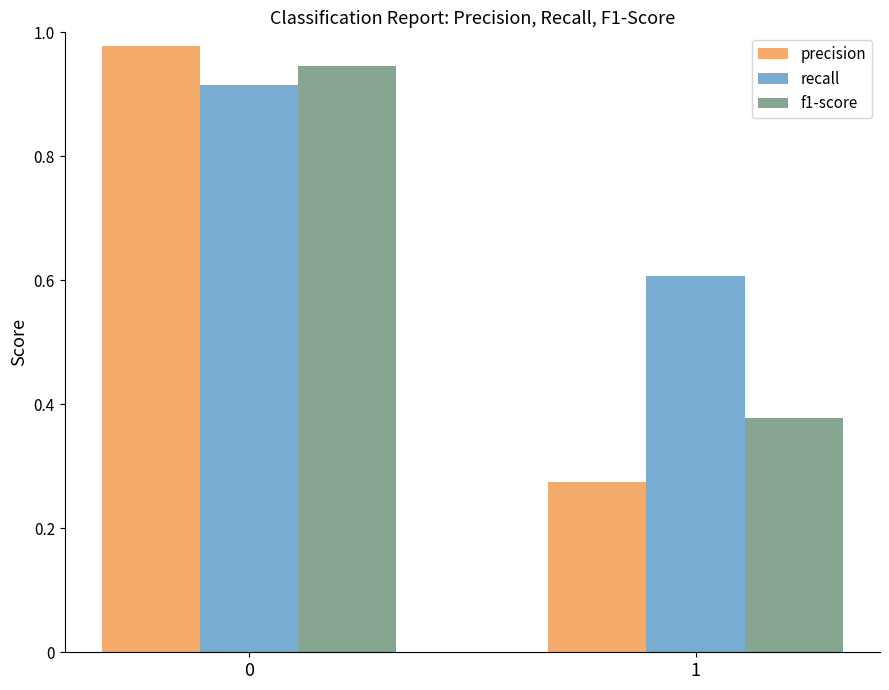

What is the minimum value for recall?

0.6